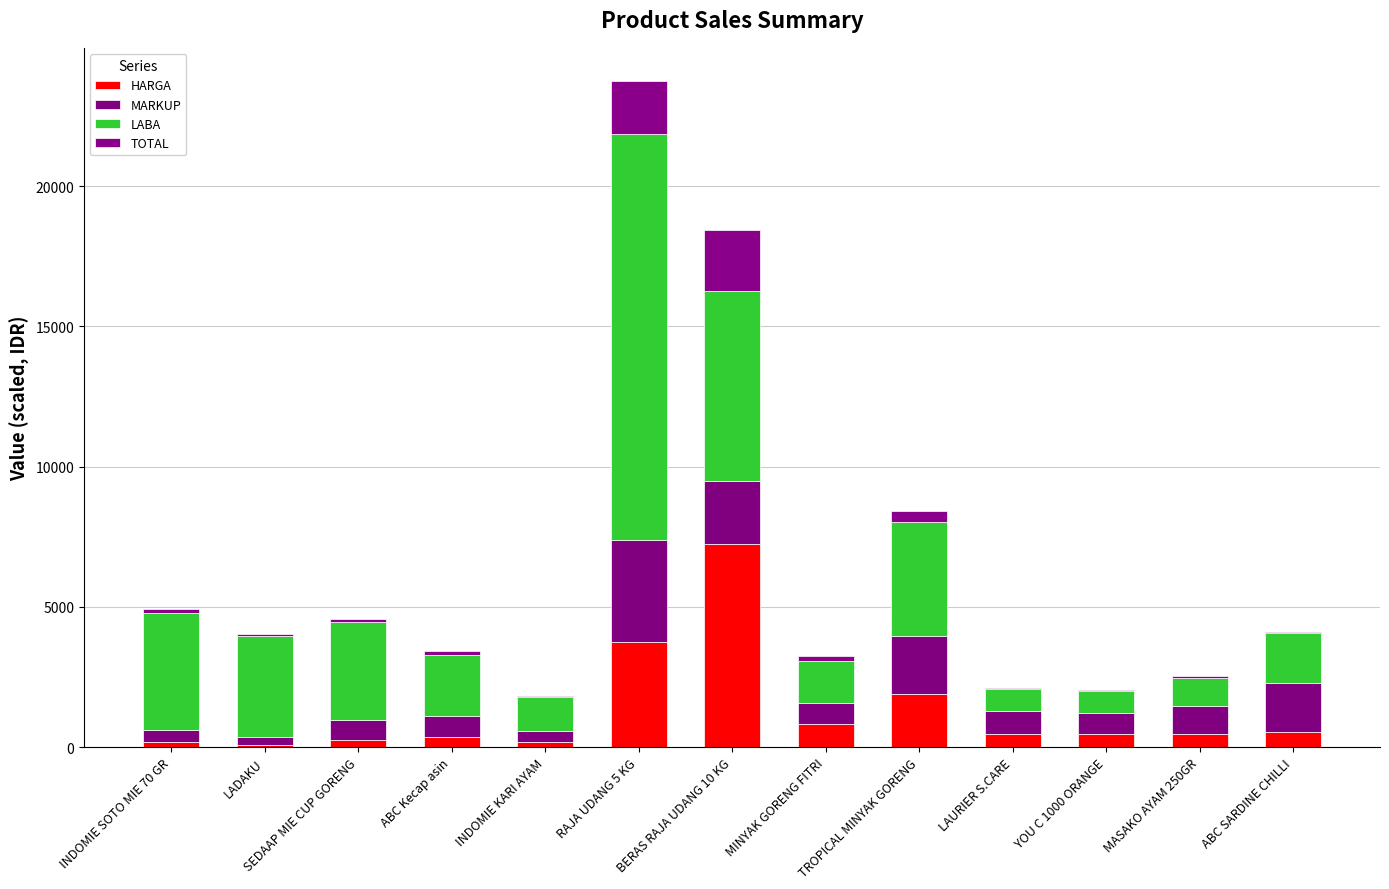

Is it true that HARGA equals 1900.0 at TROPICAL MINYAK GORENG?

True